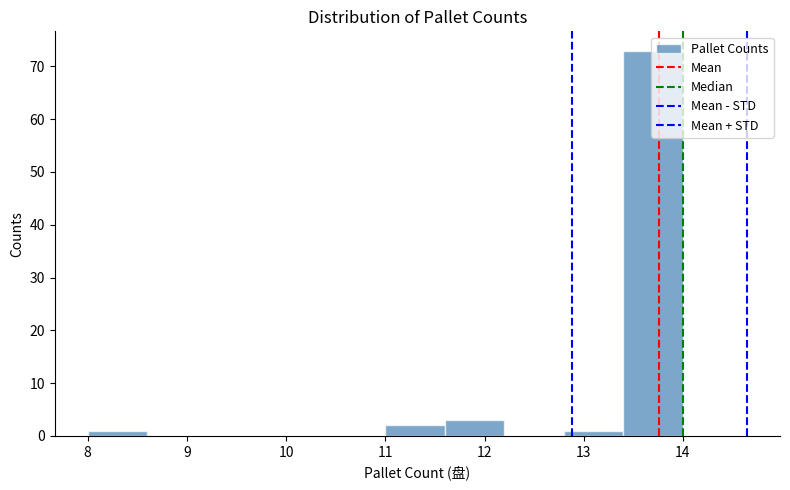

Over which range of the x-axis is the bar tallest?

13.4 to 14.0